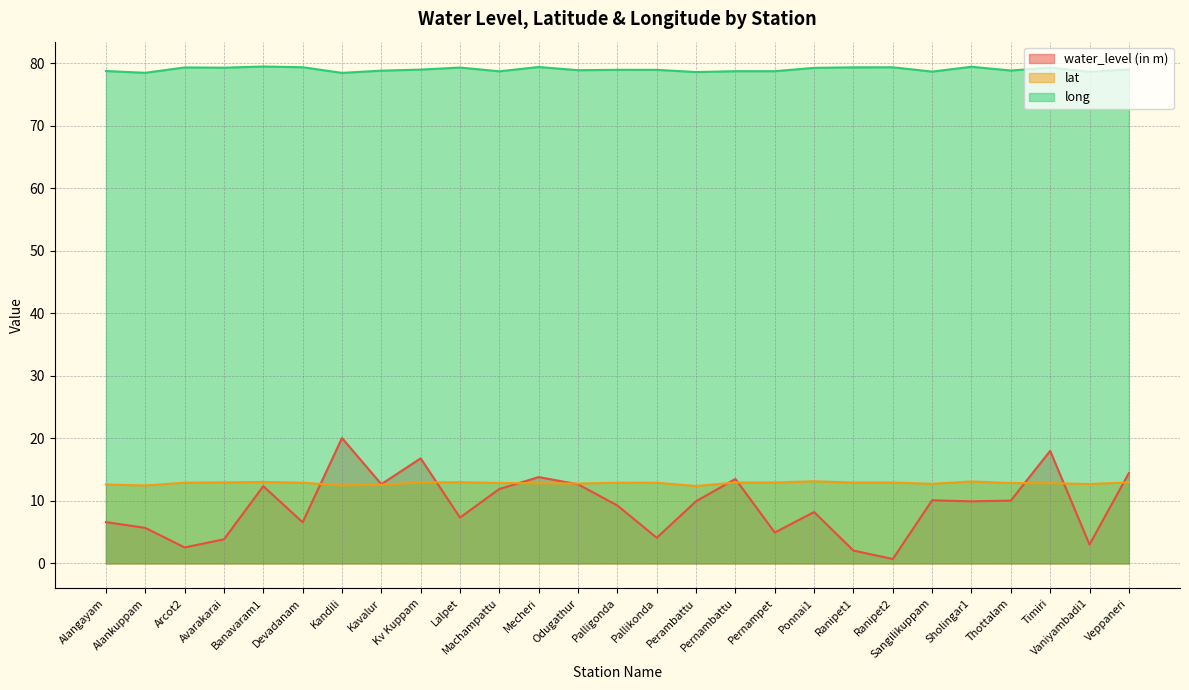

True or false: long and water_level (in m) intersect in this chart.

False